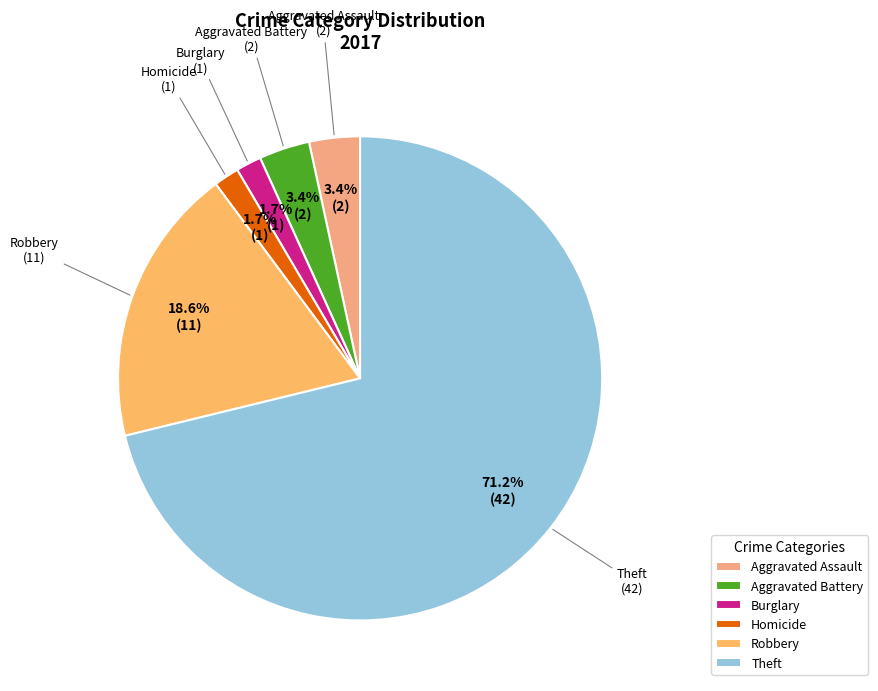

How many segments does this pie chart have?

6